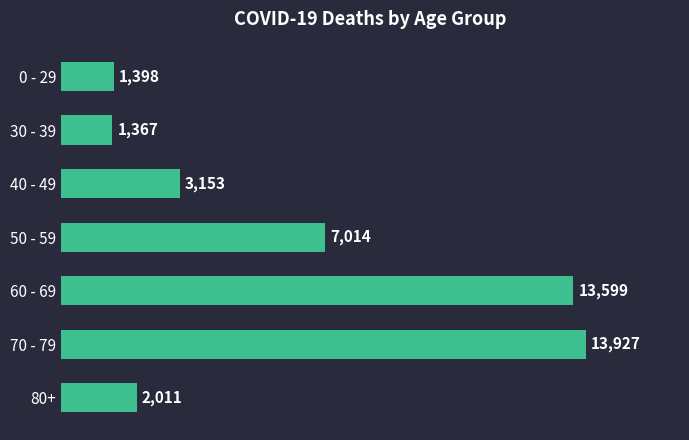

The chart shows a value of 5059 at 40 - 49. True or false?

False